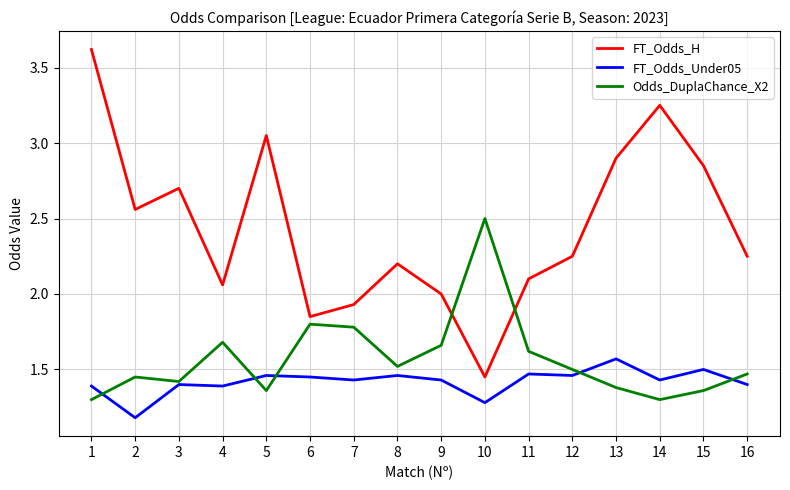

Is the value of FT_Odds_Under05 at 3 greater than the value of Odds_DuplaChance_X2 at 8?

No